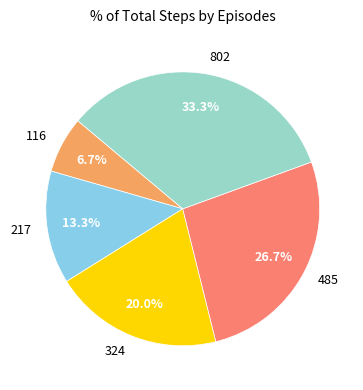

Which has a higher value, 116 or 802?

802